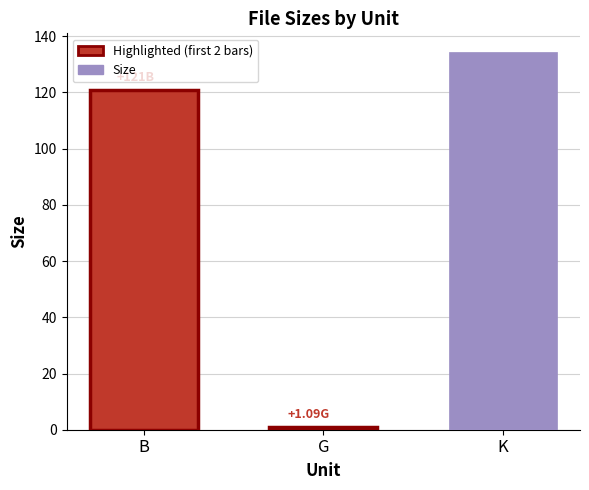

Reading left to right, list all the values displayed in this chart.

121.0	1.1	134.3